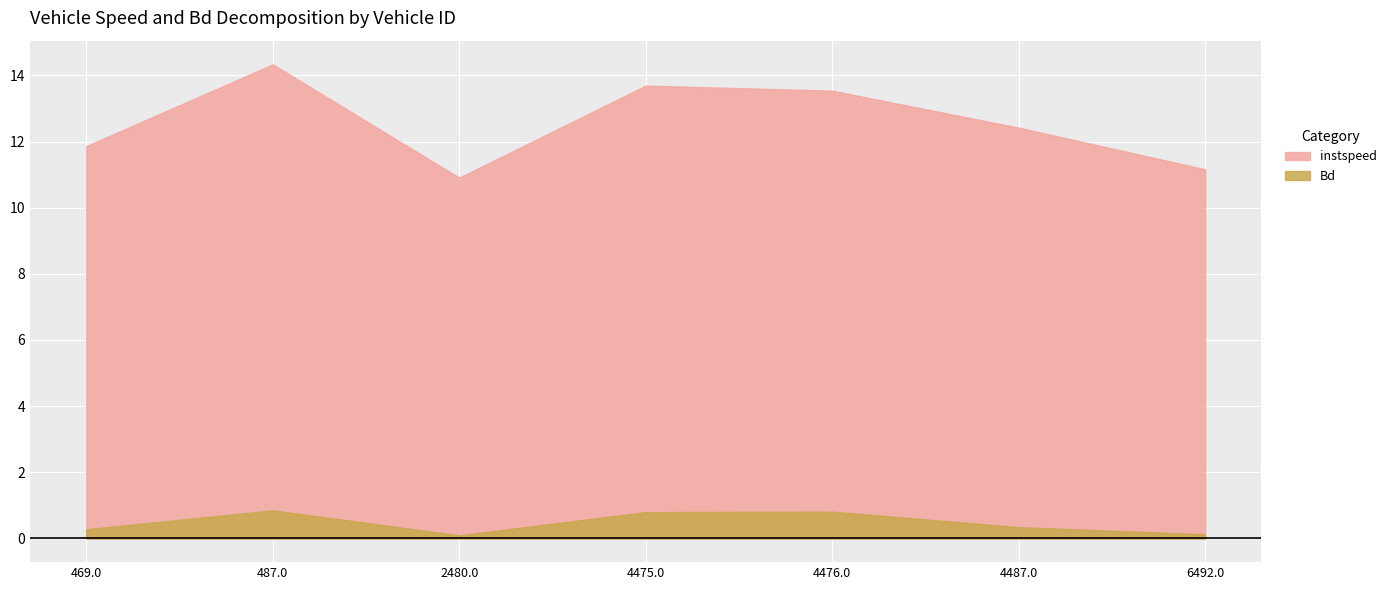

At which label does instspeed reach its minimum?

2480.0